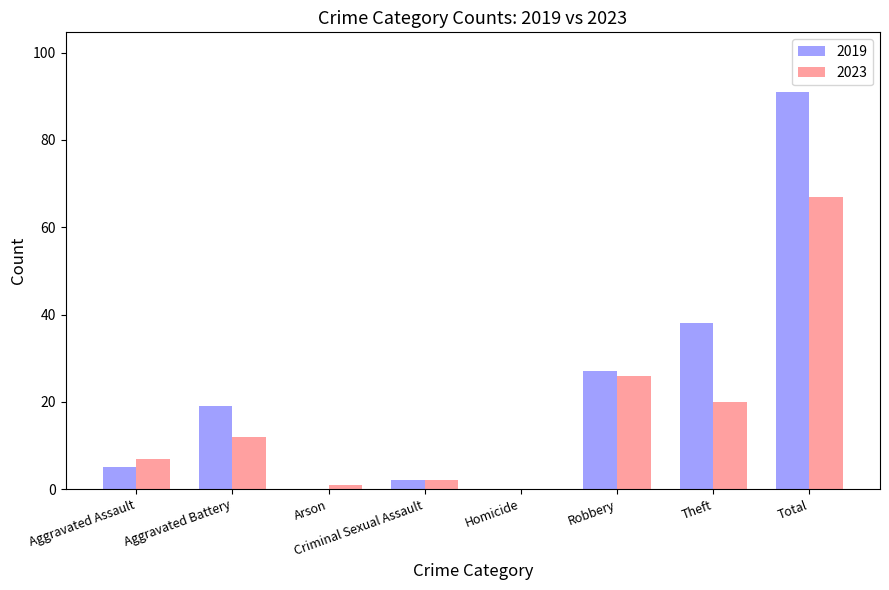

At which category is the sum across all series the highest?

Total